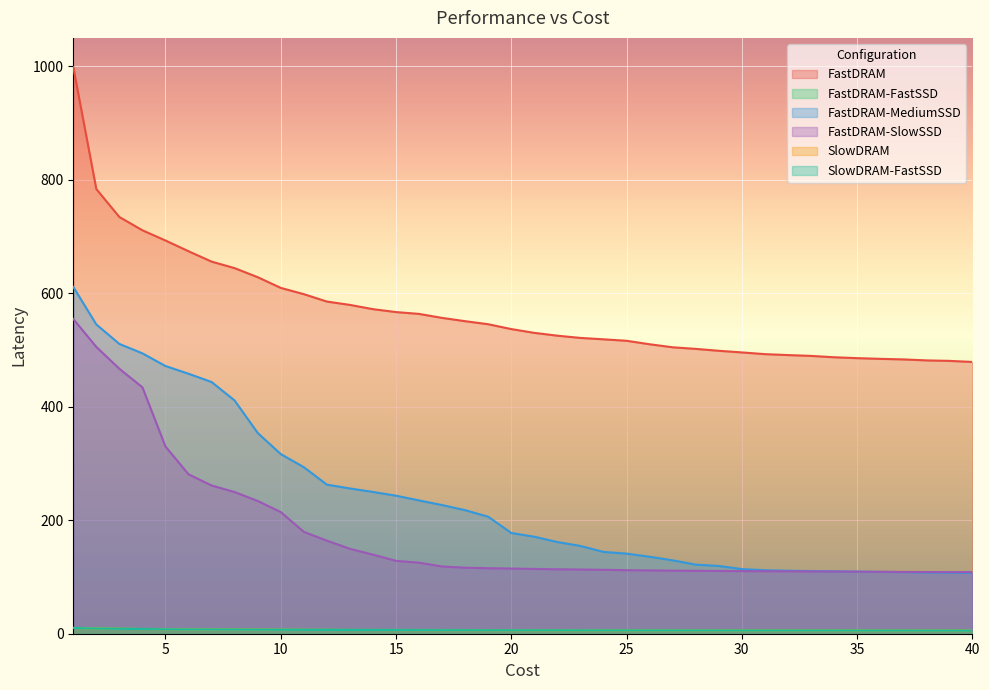

How many times do FastDRAM-SlowSSD and FastDRAM-MediumSSD cross each other?

1